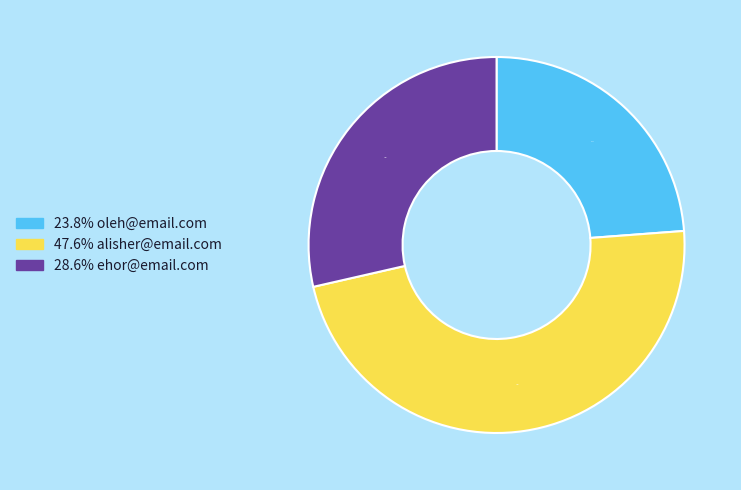

To the nearest percent, what is the average slice percentage?

33%